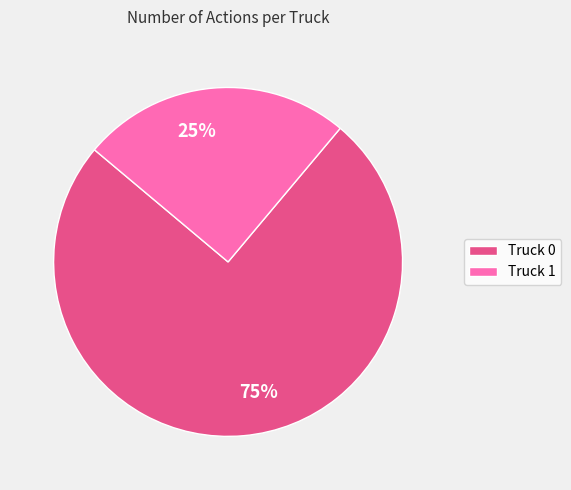

To the nearest percent, what is the difference between the largest and smallest slice percentages?

50%